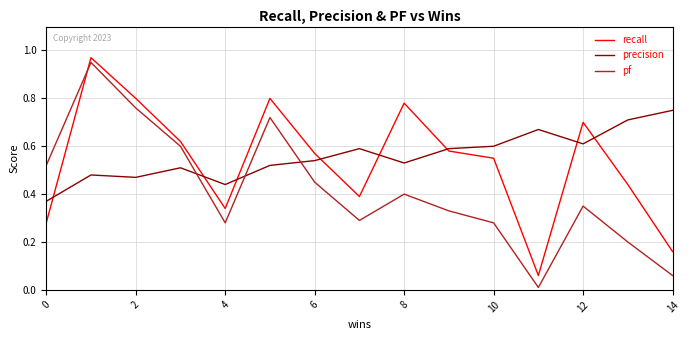

True or false: precision and pf intersect in this chart.

True